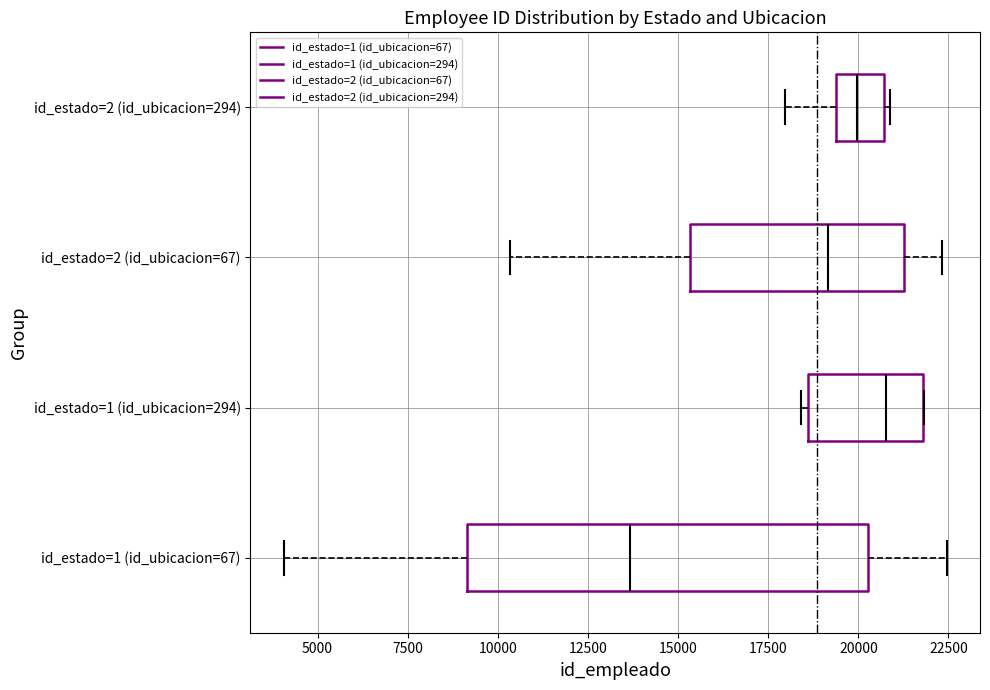

Reading bottom to top, read every box against the x-axis: the position of its median line, the range the box covers, and the ends of its whiskers. The values are not printed on the chart, so give them approximately, as read against the axis.

id_estado=1 (id_ubicacion=67): median 13500, box 9000 to 20500, whiskers 4000 to 22500
id_estado=1 (id_ubicacion=294): median 21000, box 18500 to 22000, whiskers 18500 (just left of the box's left edge) to 22000
id_estado=2 (id_ubicacion=67): median 19000, box 15500 to 21500, whiskers 10500 to 22500
id_estado=2 (id_ubicacion=294): median 20000, box 19500 to 20500, whiskers 18000 to 21000